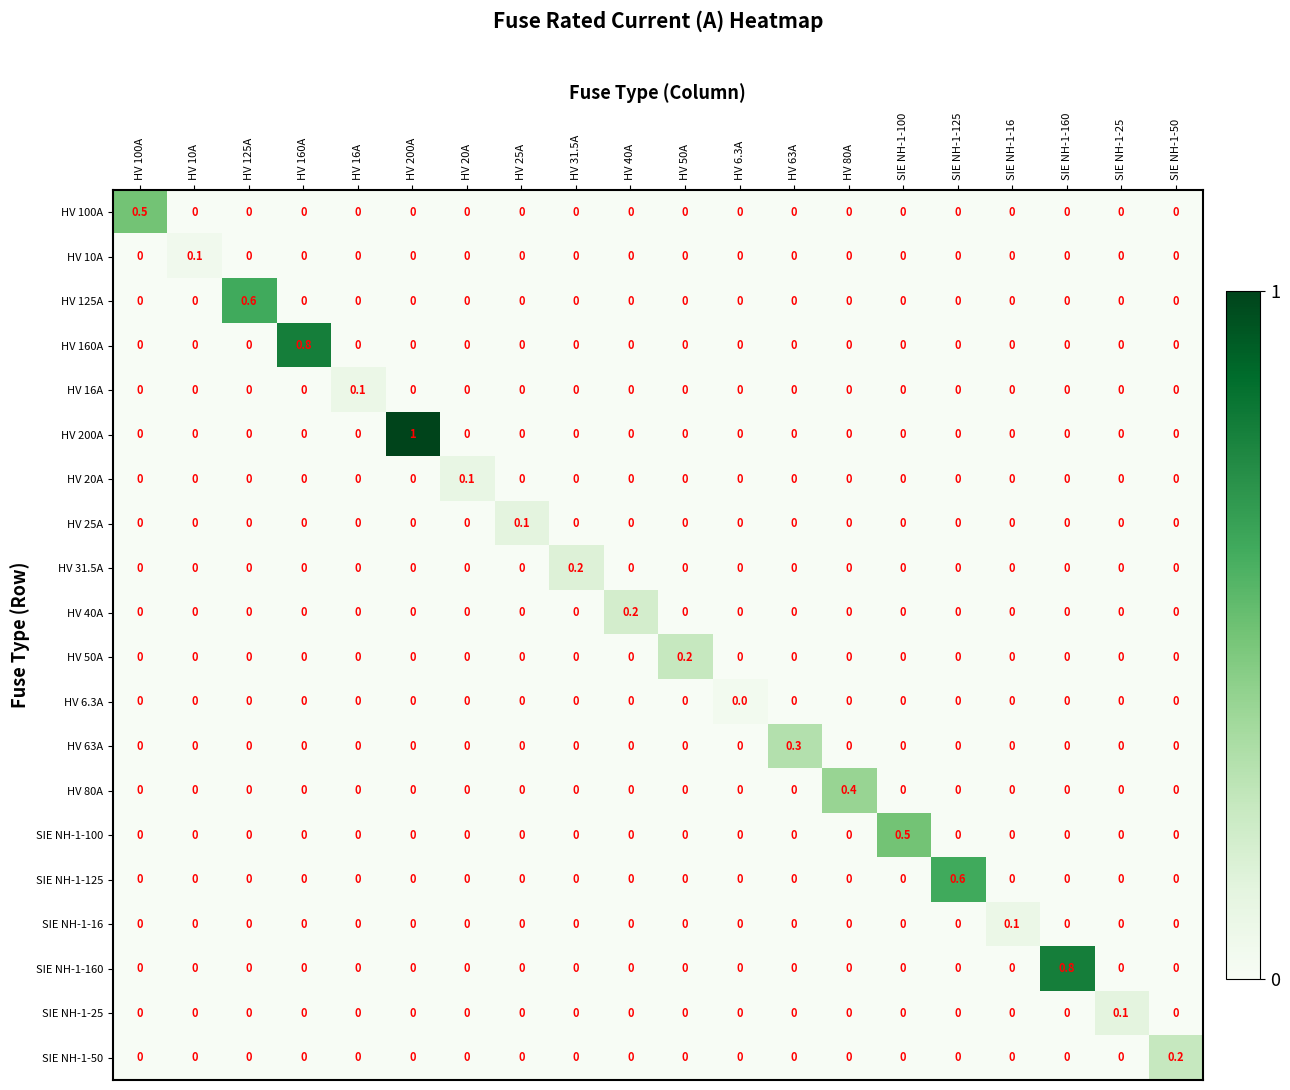

The value of HV 16A at HV 100A is 0.0. True or false?

True